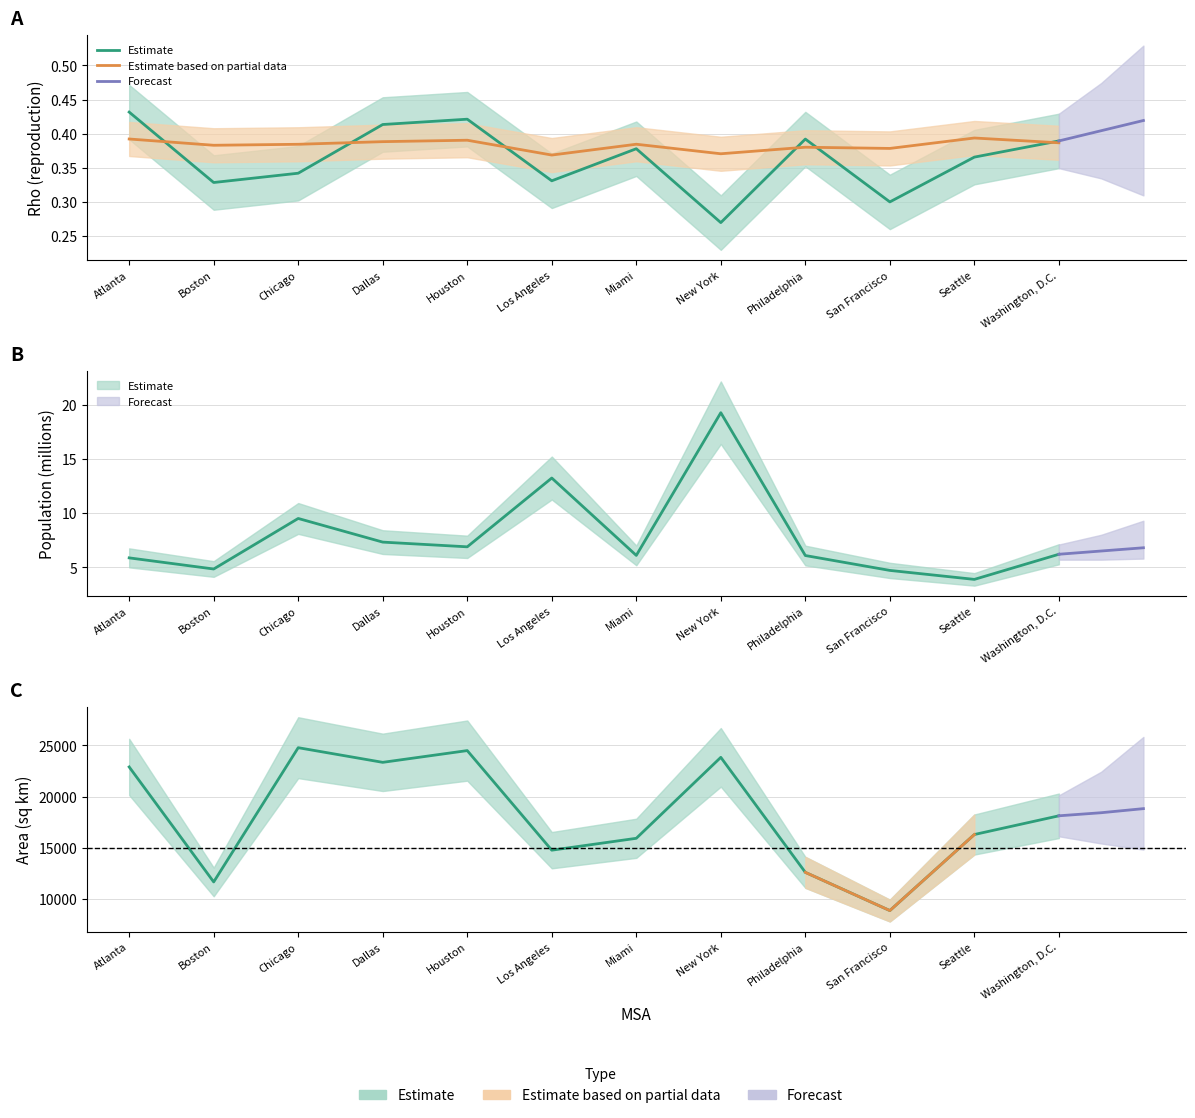

True or false: pop and area intersect in this chart.

False